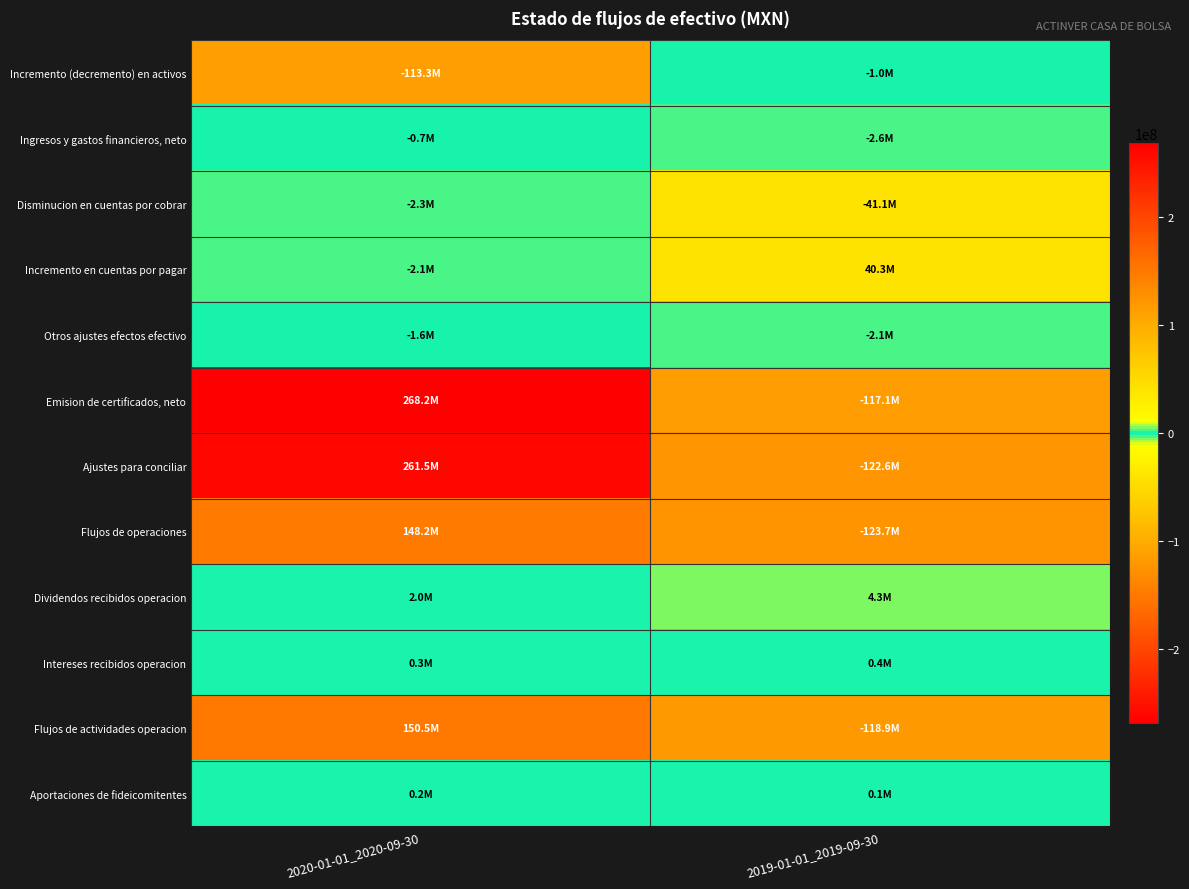

What is the greatest value displayed?

268221000